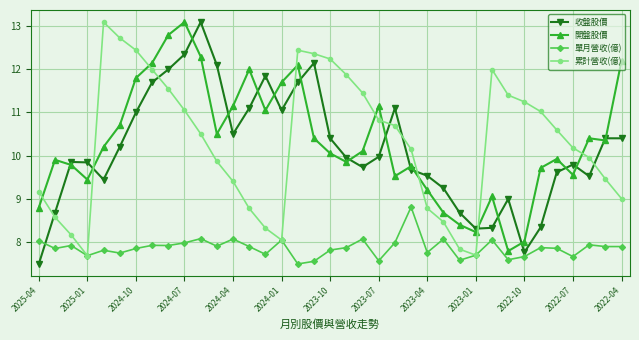

True or false: 累計營收(億) and 收盤股價 intersect in this chart.

True